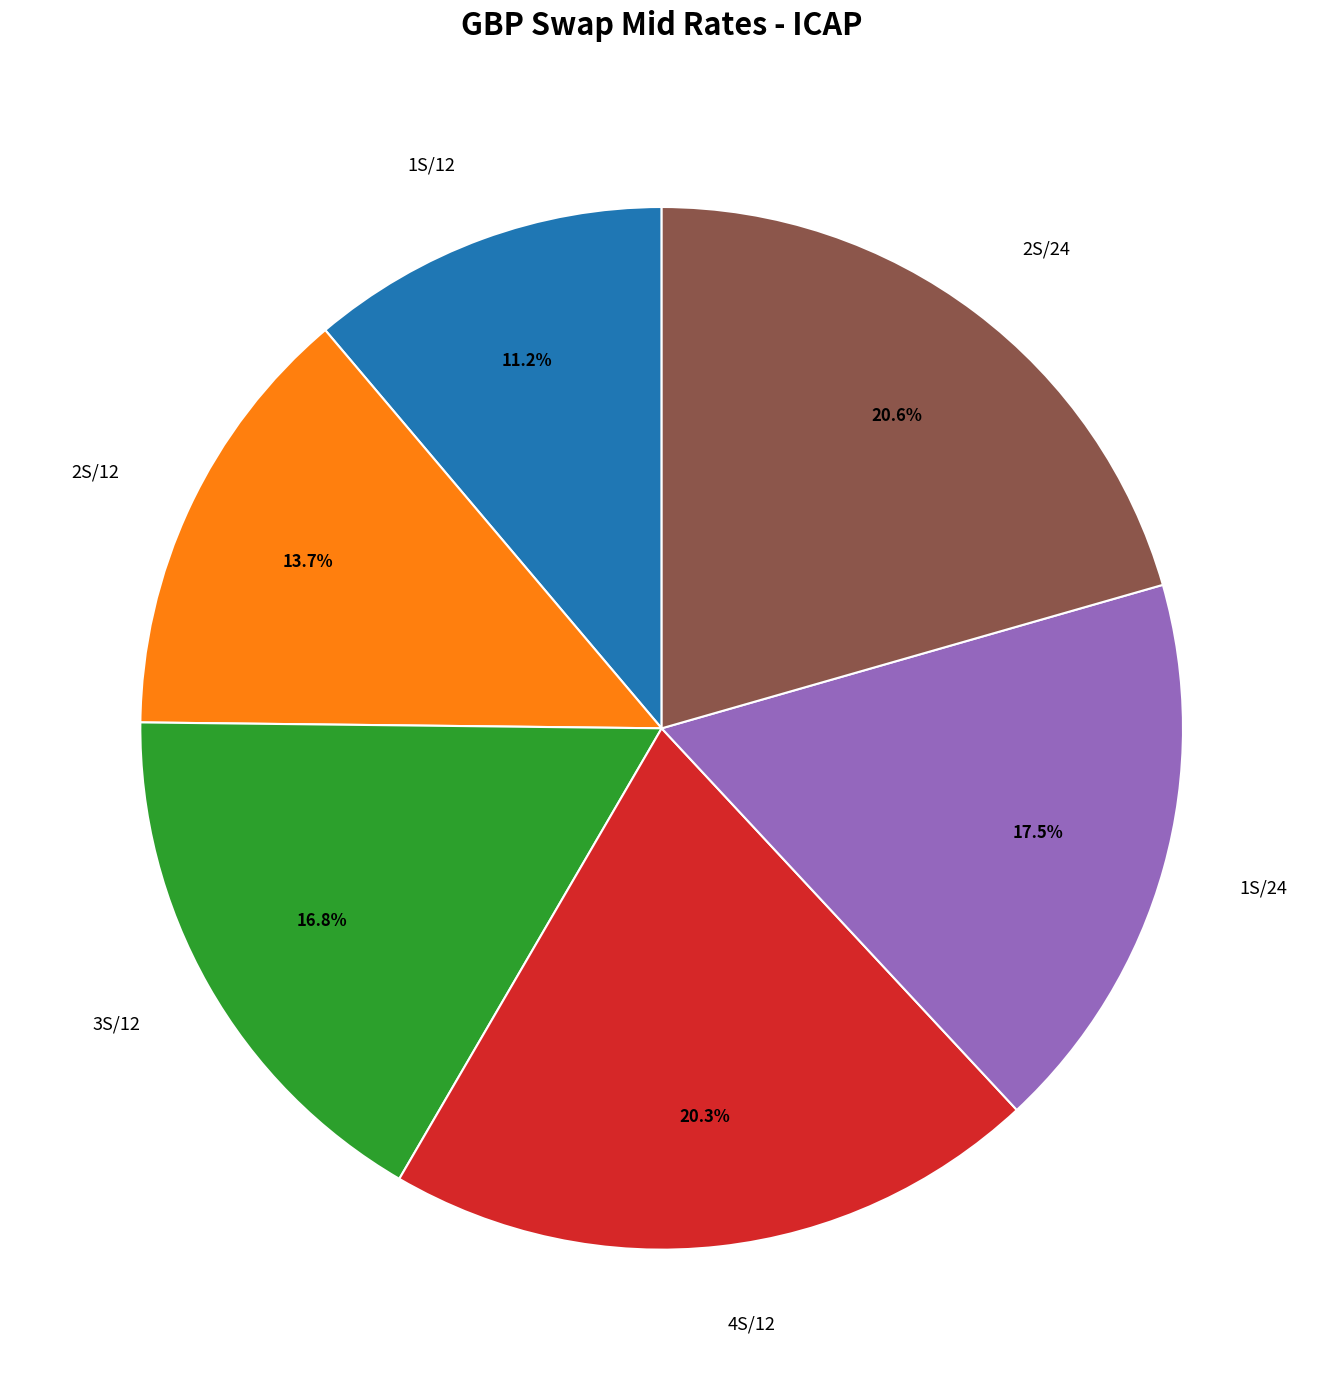

Is the sum of 2S/12 and 3S/12 greater than half?

No